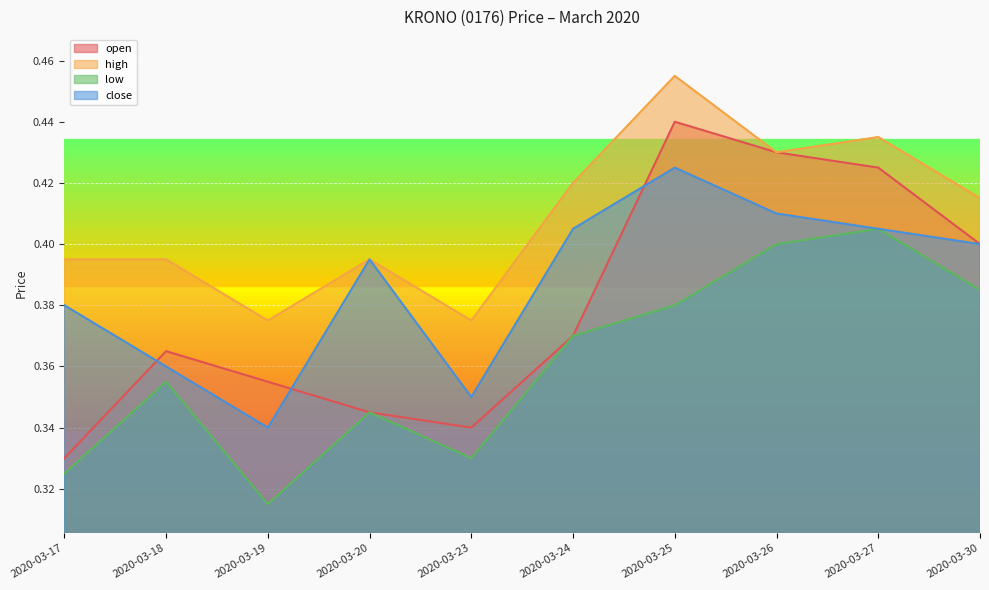

What are all the series names shown in the legend?

open, high, low, close